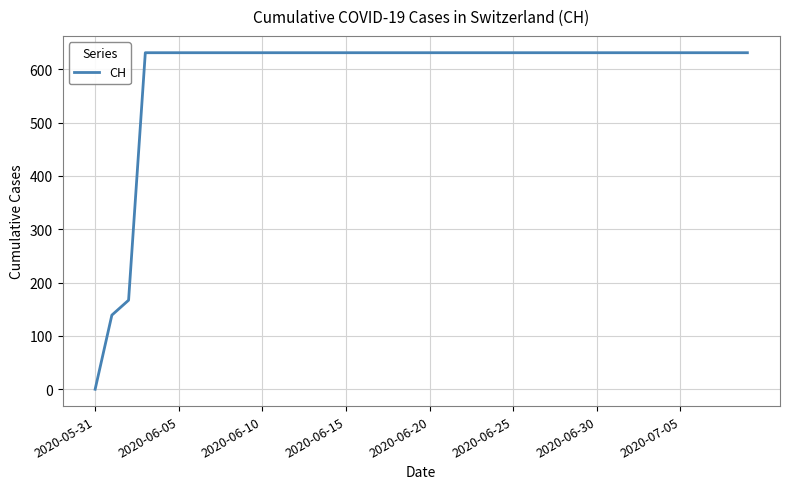

How many series are shown in this chart?

1